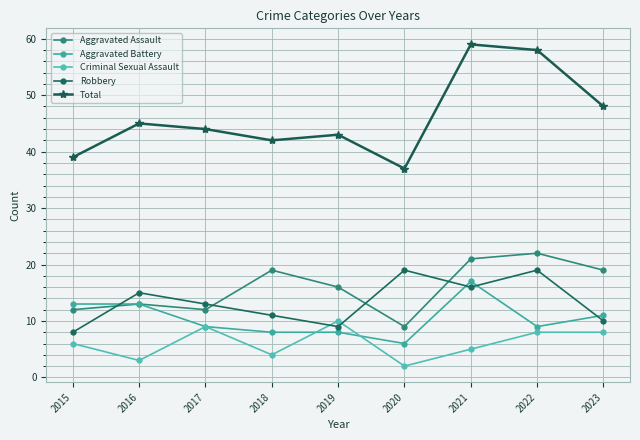

What are all the series names shown in the legend?

Aggravated Assault, Aggravated Battery, Criminal Sexual Assault, Robbery, Total